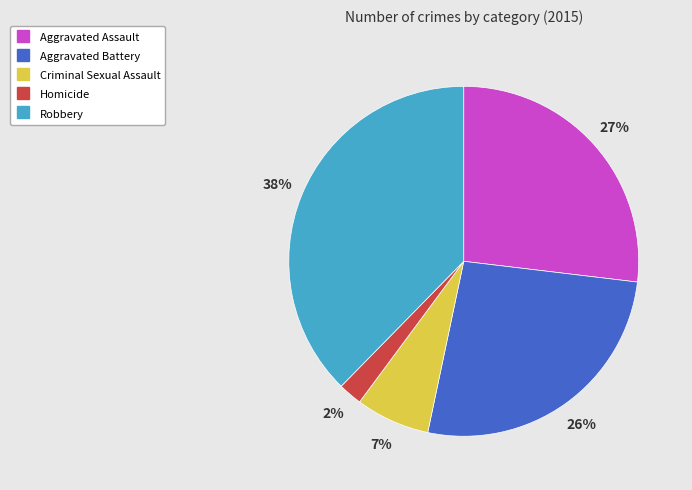

How many segments does this pie chart have?

5